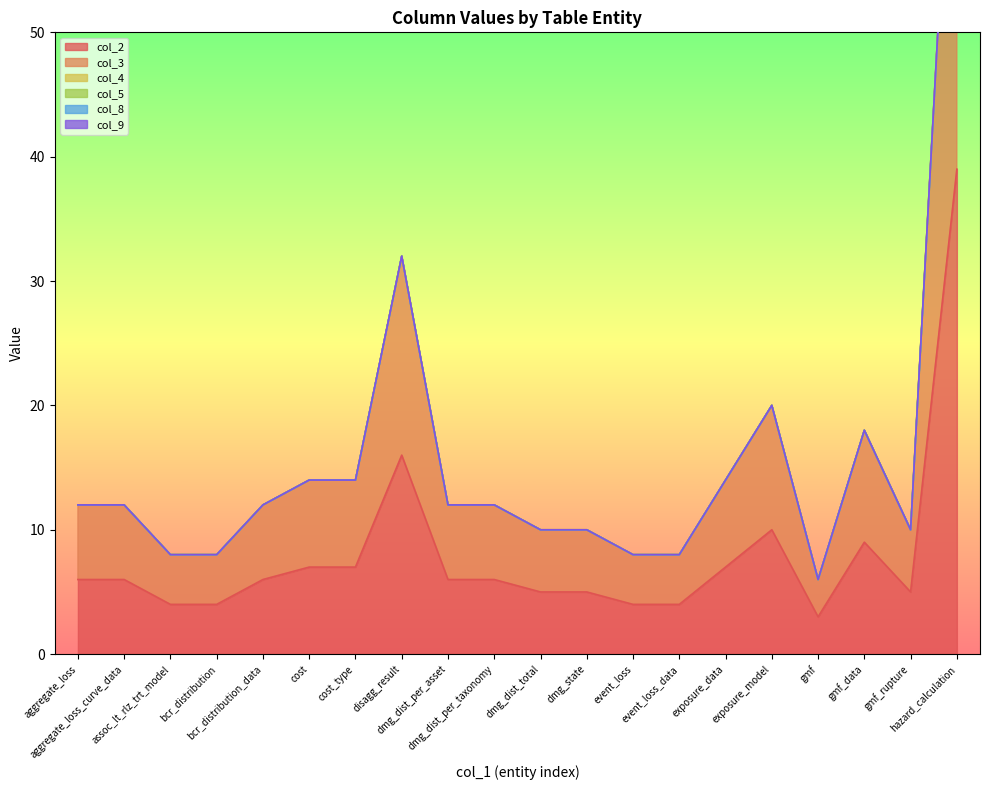

Is it true that col_5 equals 0 at aggregate_loss_curve_data?

True